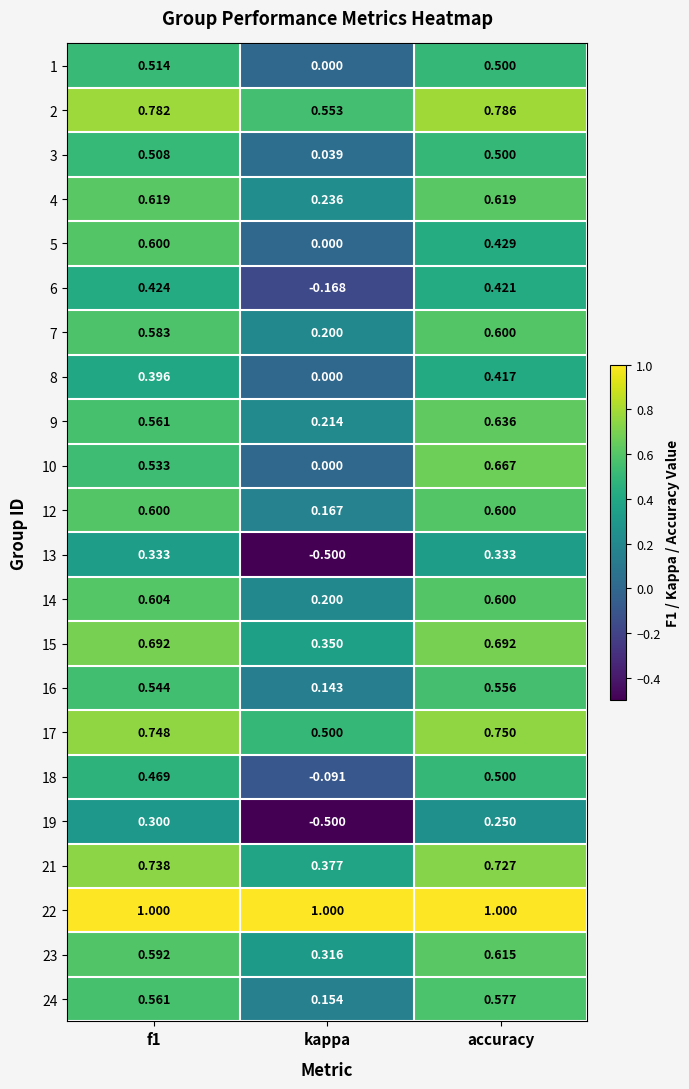

Where is 1 nearest to the value 0?

kappa